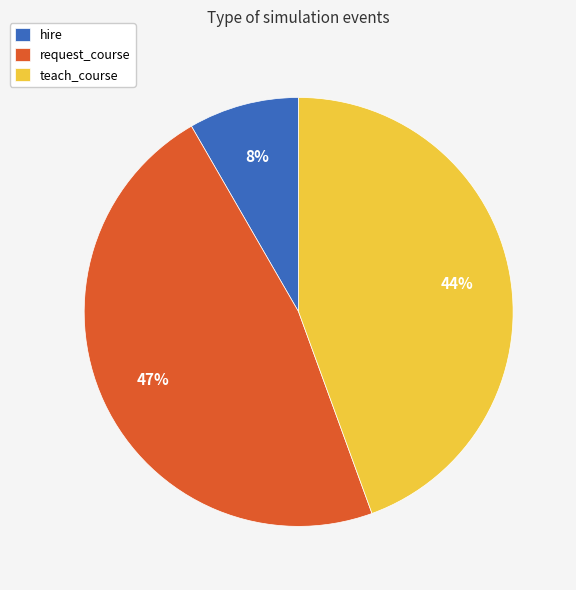

Is teach_course the majority of the pie?

No